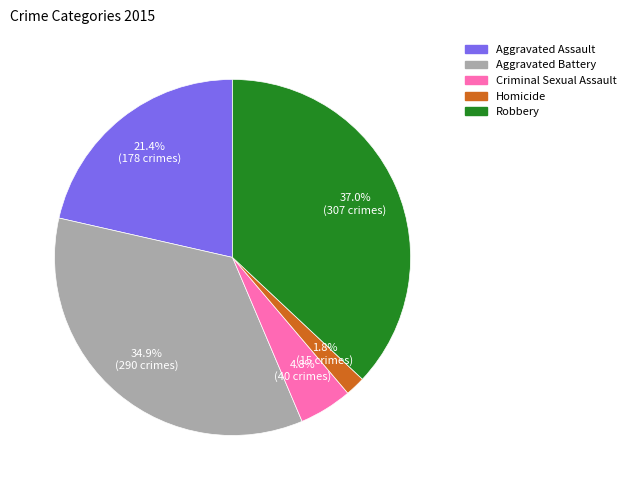

Is there a majority slice in this chart?

No